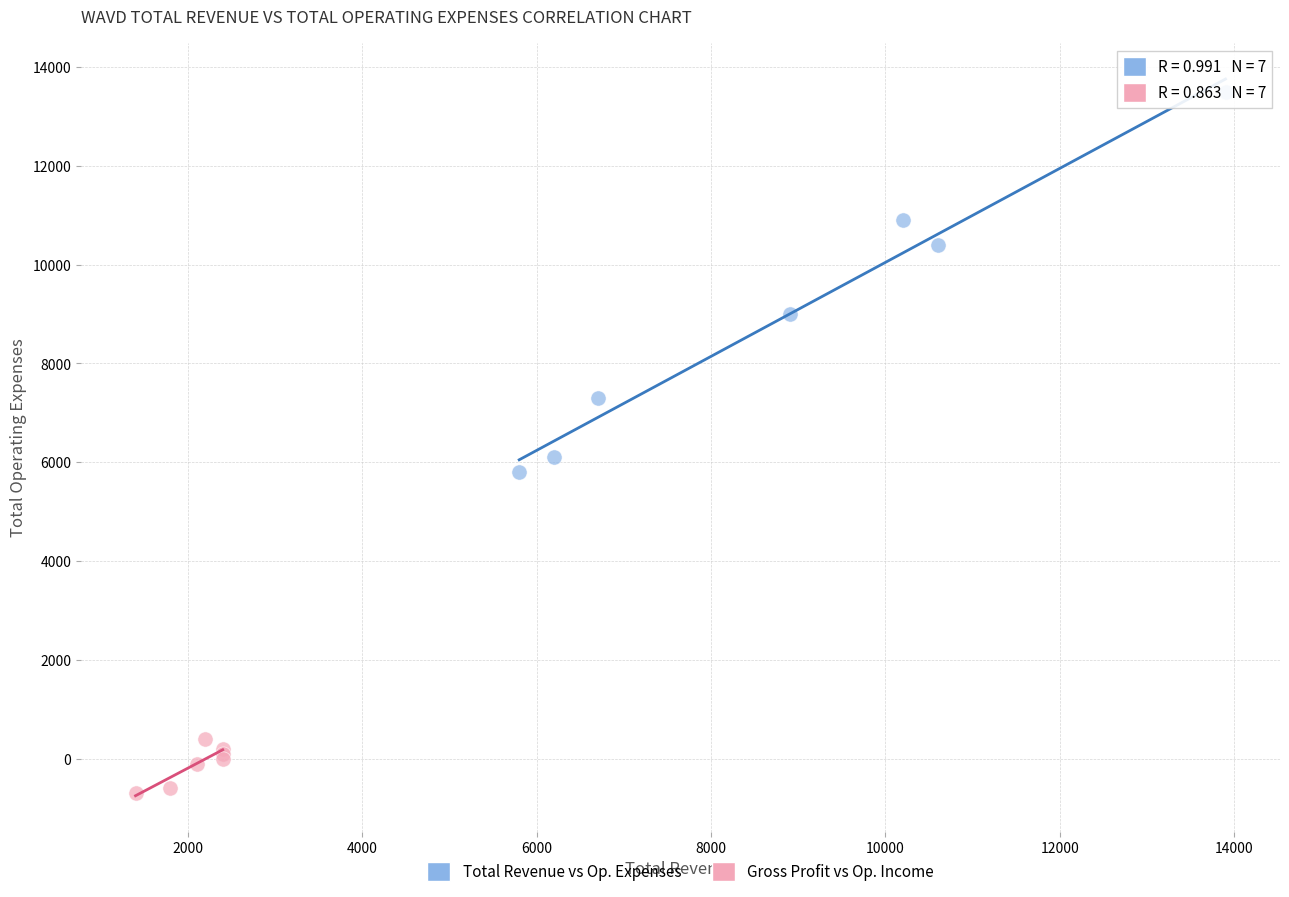

Which series has the widest spread of Y values?

Total Revenue vs Op. Expenses